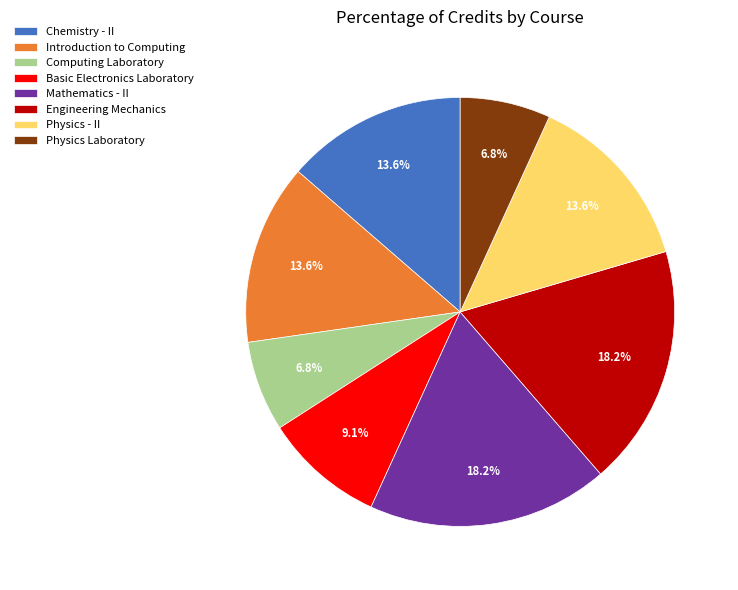

Does Engineering Mechanics represent more than half of the total?

No